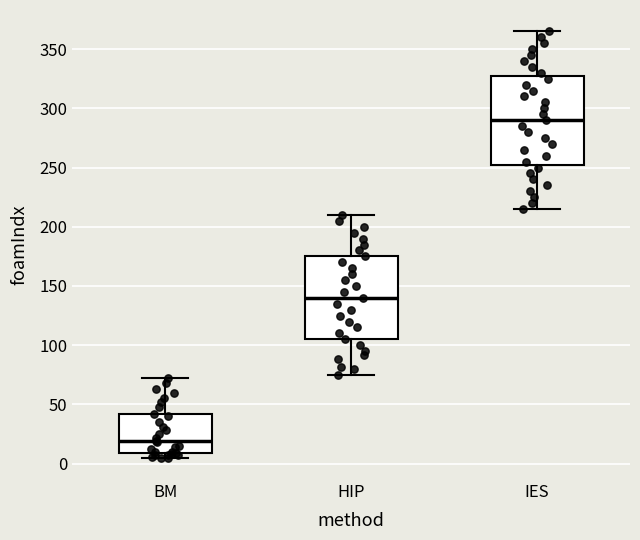

Reading left to right, transcribe this box plot: for each box, give where its median line is, the range the box spans, and where its two whiskers end, as read against the y-axis. The values are not printed on the chart, so give them approximately, as read against the axis.

BM: median 20, box 10 to 40, whiskers 5 to 70
HIP: median 140, box 105 to 175, whiskers 75 to 210
IES: median 290, box 255 to 330, whiskers 215 to 365